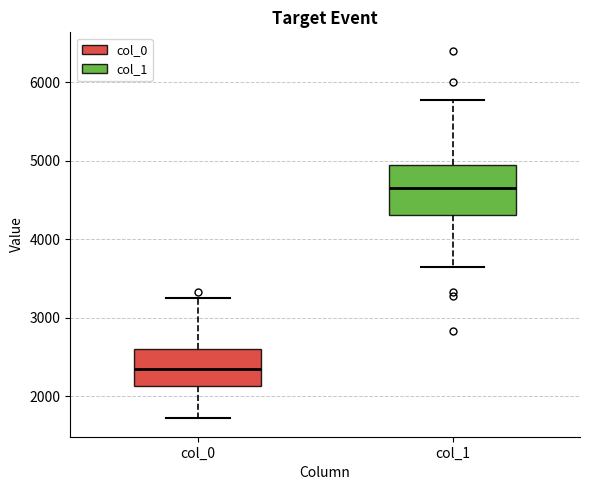

Where does the lower whisker of the box for col_1 end on the y-axis? The values are not printed on the chart, so give them approximately, as read against the axis.

3600